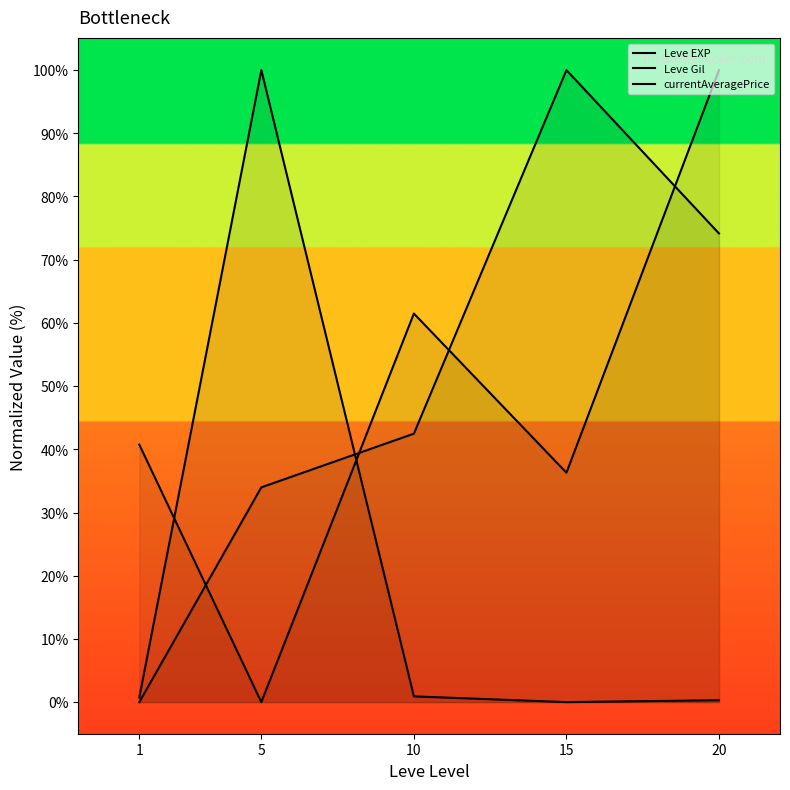

After their last crossing, which series has the higher values: Leve EXP or Leve Gil?

Leve EXP